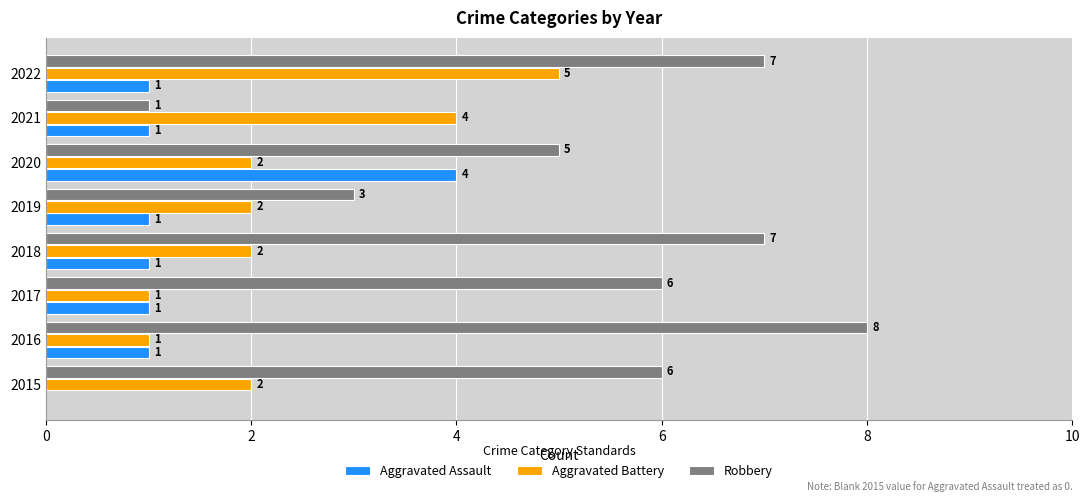

What value does the Robbery series have at 2019?

3